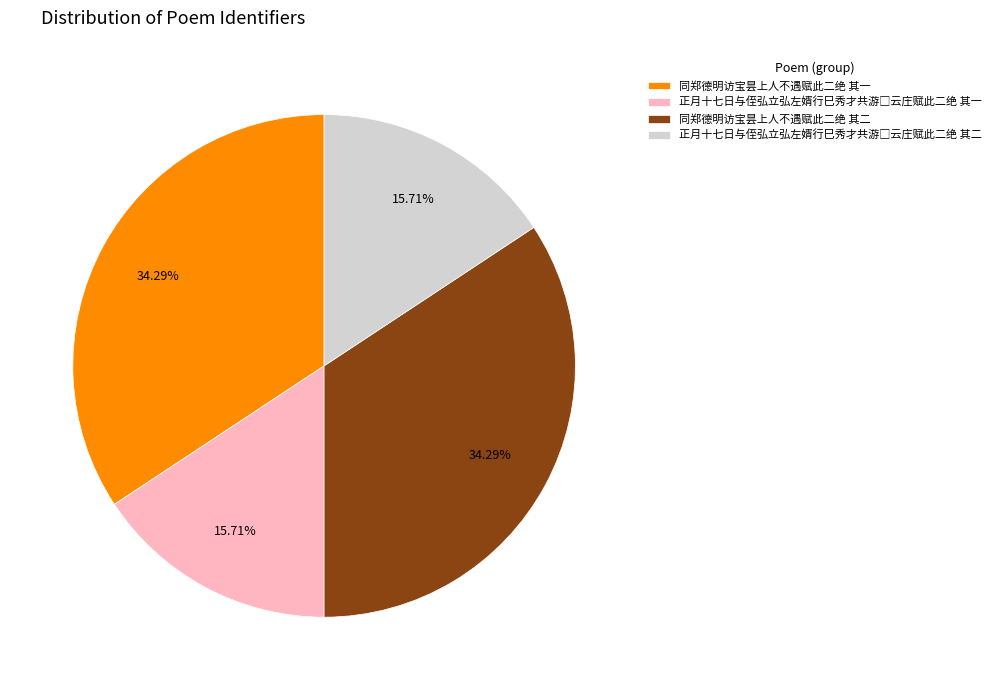

To the nearest percent, what is the average slice percentage?

25%